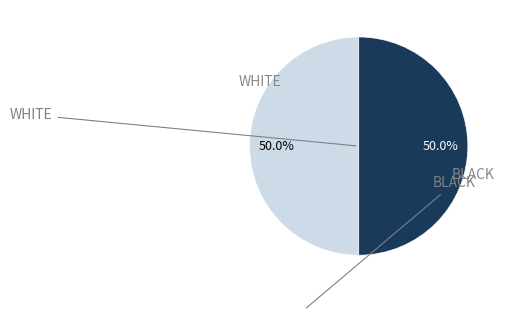

Is there a majority slice in this chart?

No